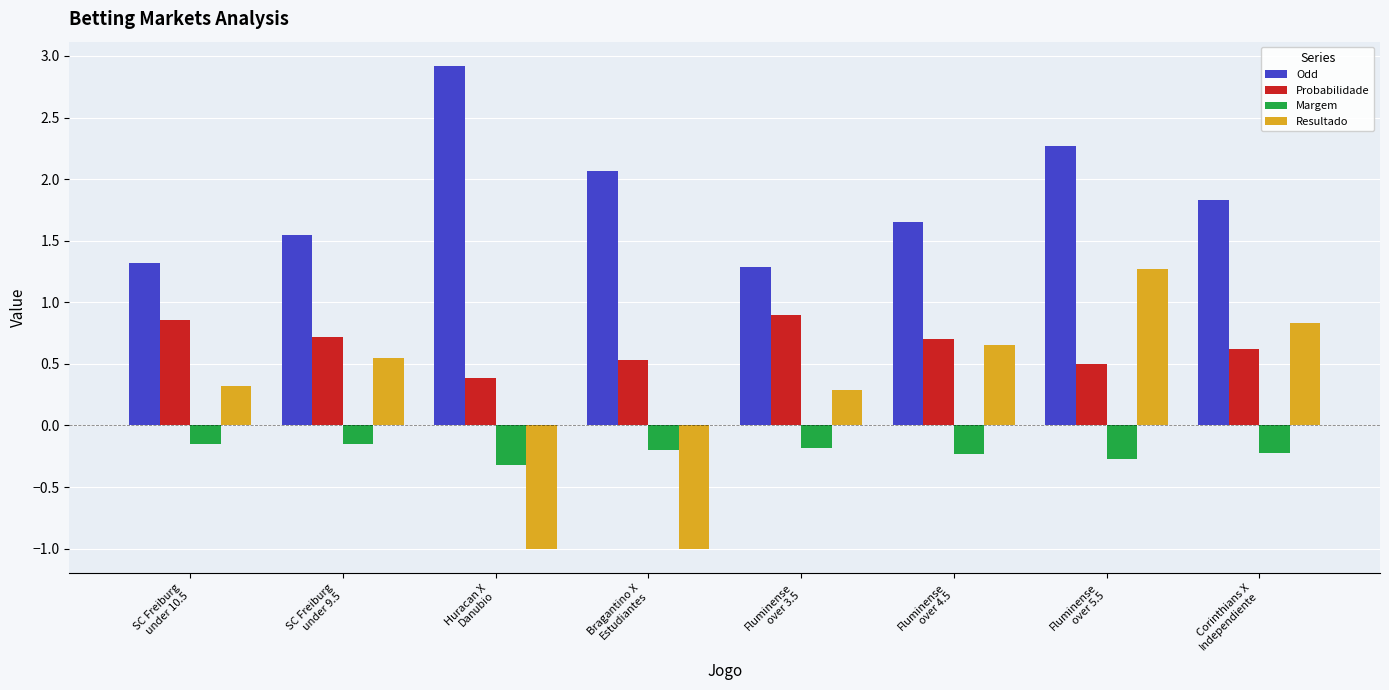

List the series in order of their overall mean, lowest first.

Margem, Resultado, Probabilidade, Odd